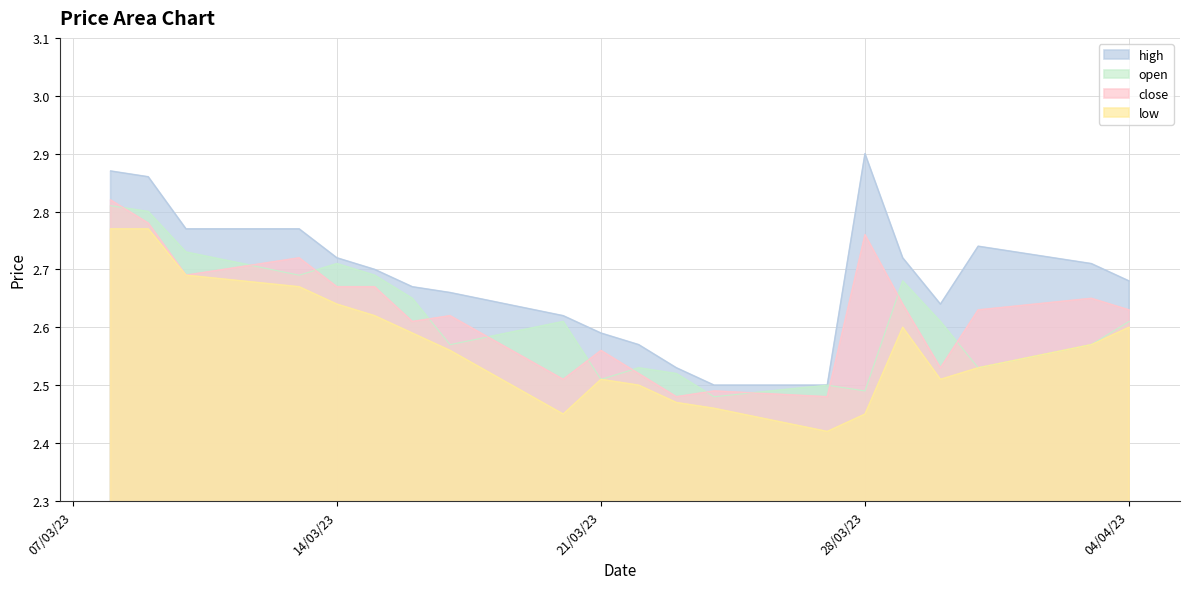

At which category does the chart reach its peak across all series?

28/03/23